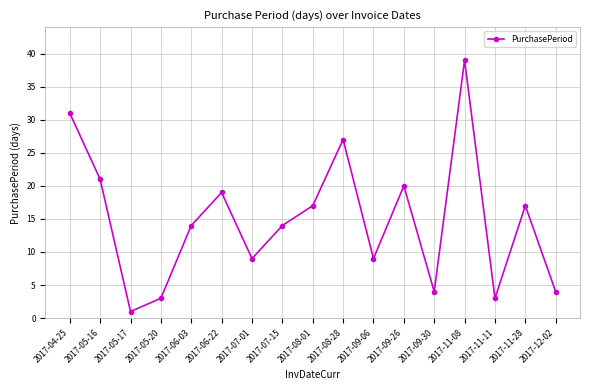

Where is the first local maximum?

2017-06-22